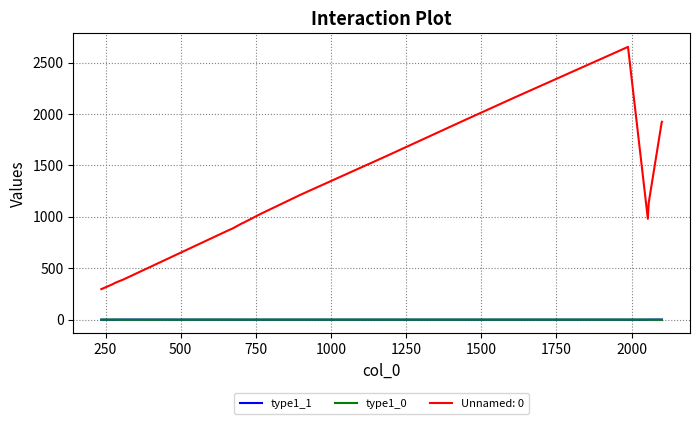

What is the greatest value displayed?

2652